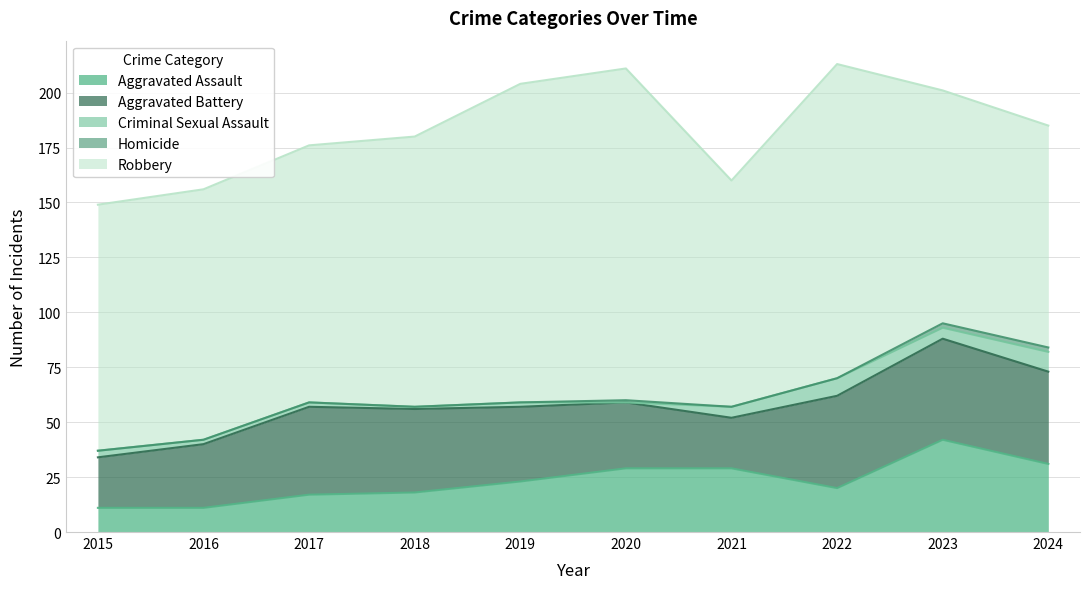

Which series has the widest spread of values?

Robbery